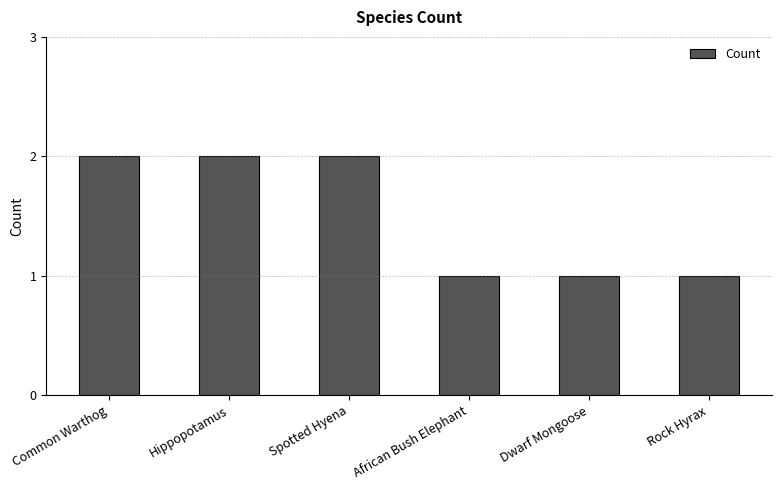

What is the label of the 6th bar from the right?

Common Warthog